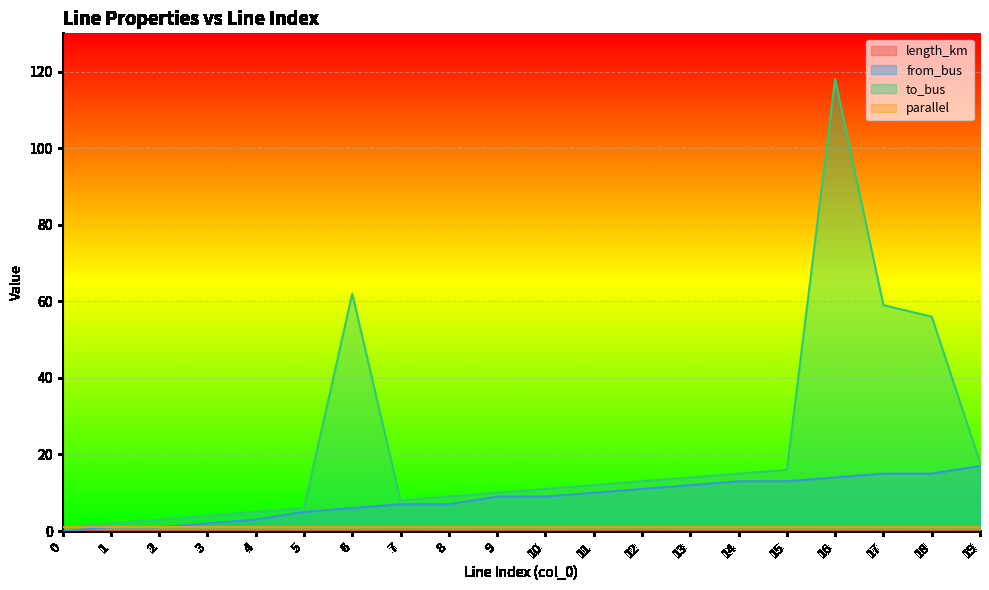

True or false: to_bus has more than 2 points higher than both neighbors.

False